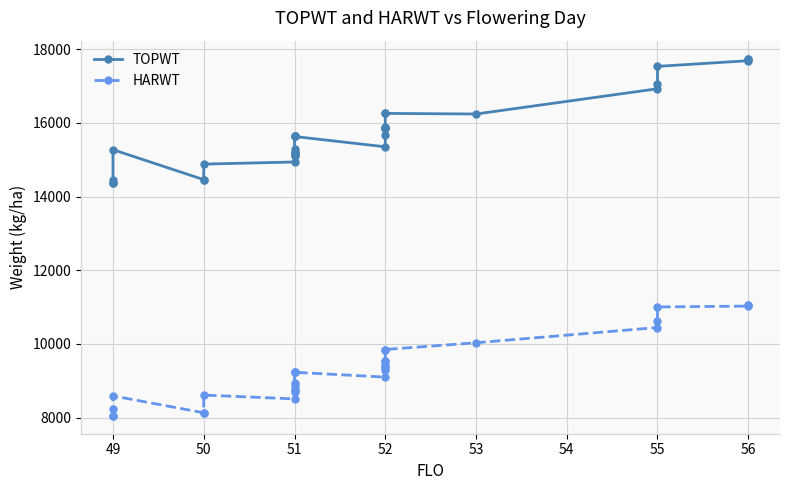

How many categories are shown in the chart?

33